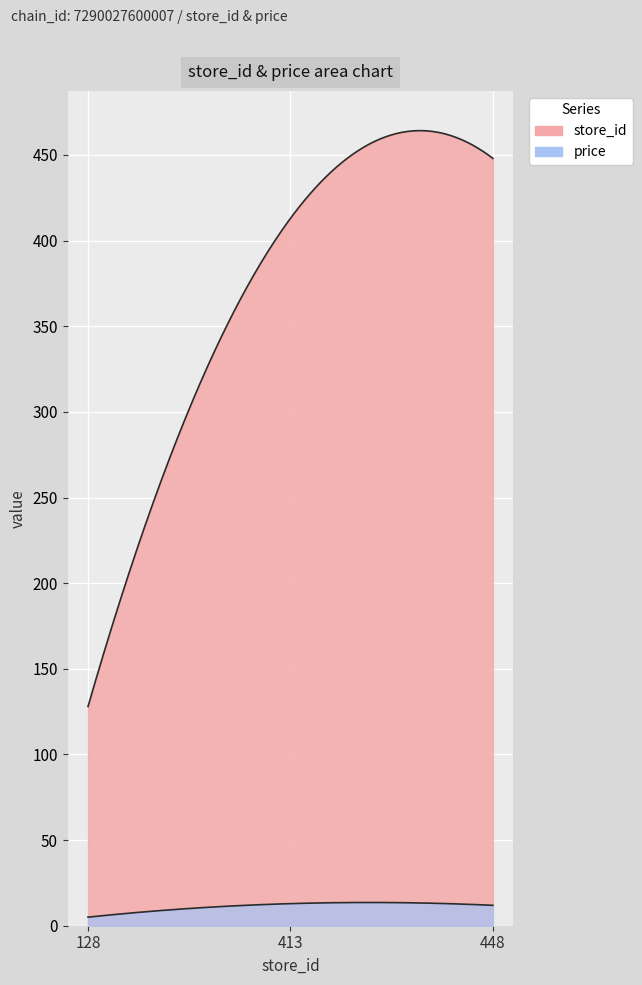

Reading left to right, transcribe all the data shown in this chart.

store_id: 128=128.0	413=413.0	448=448.0
price: 128=5.0	413=12.9	448=11.9